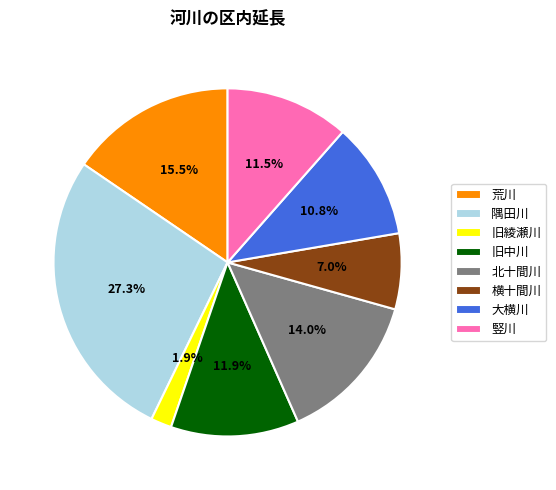

What is the ratio of the value at 大横川 to the value at 荒川?

0.7